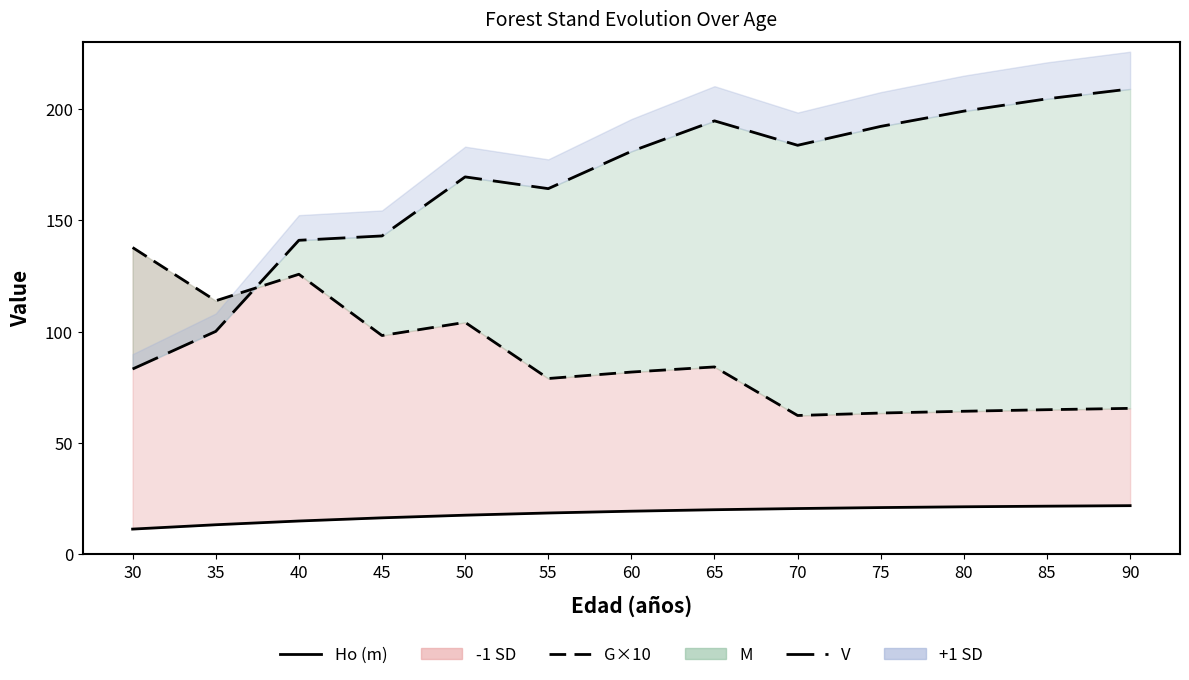

Is the value of Ho (m) at 60 greater than the value of V (m3/ha) at 50?

No